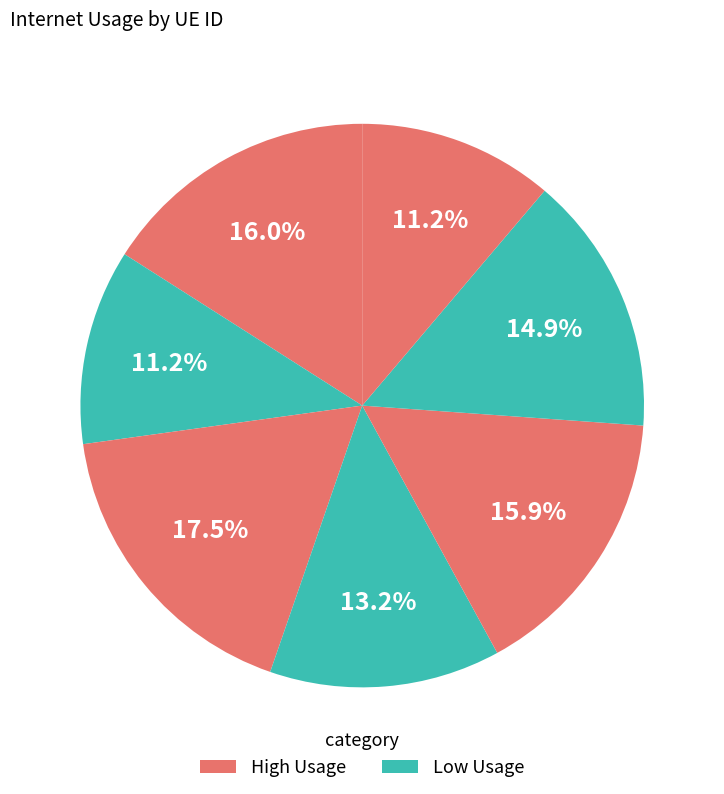

To the nearest percent, what is the average slice percentage?

14%